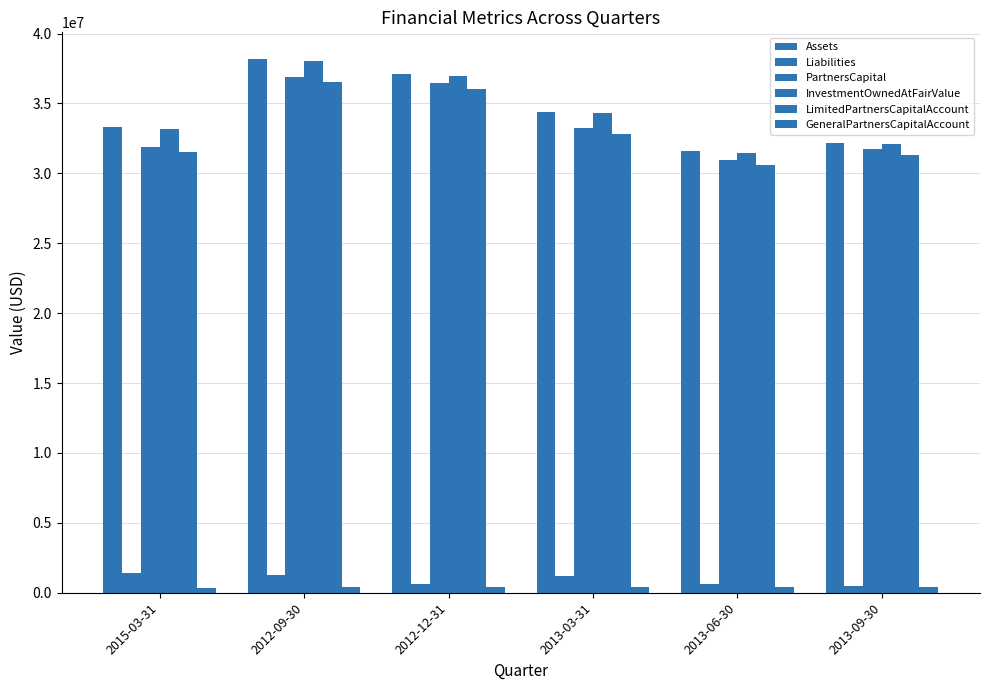

What is the difference between the maximum and minimum values in the PartnersCapital series?

5953242